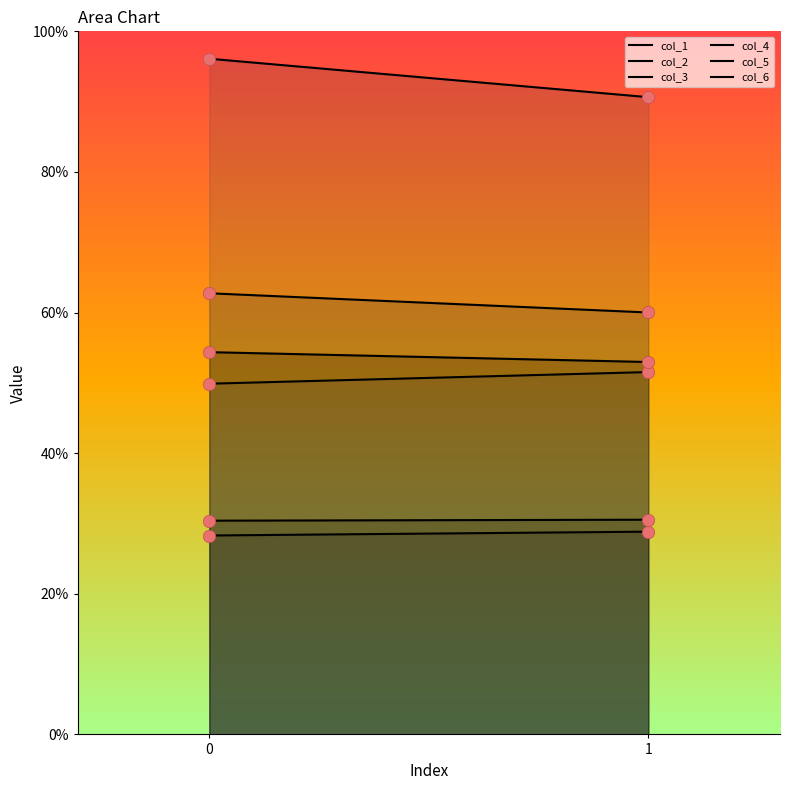

Is the value of col_2 at 1 greater than the value of col_6 at 0?

Yes